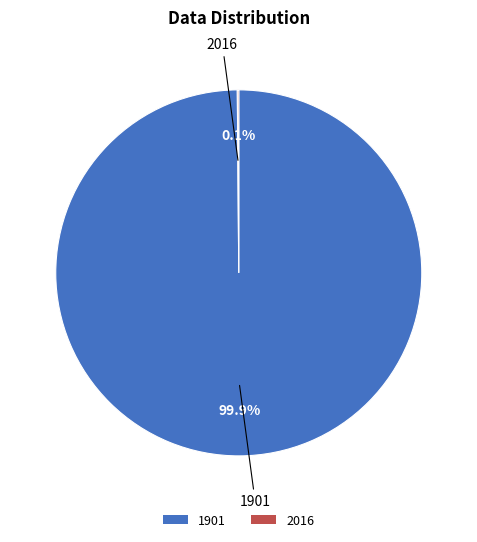

Which slice is the largest?

1901